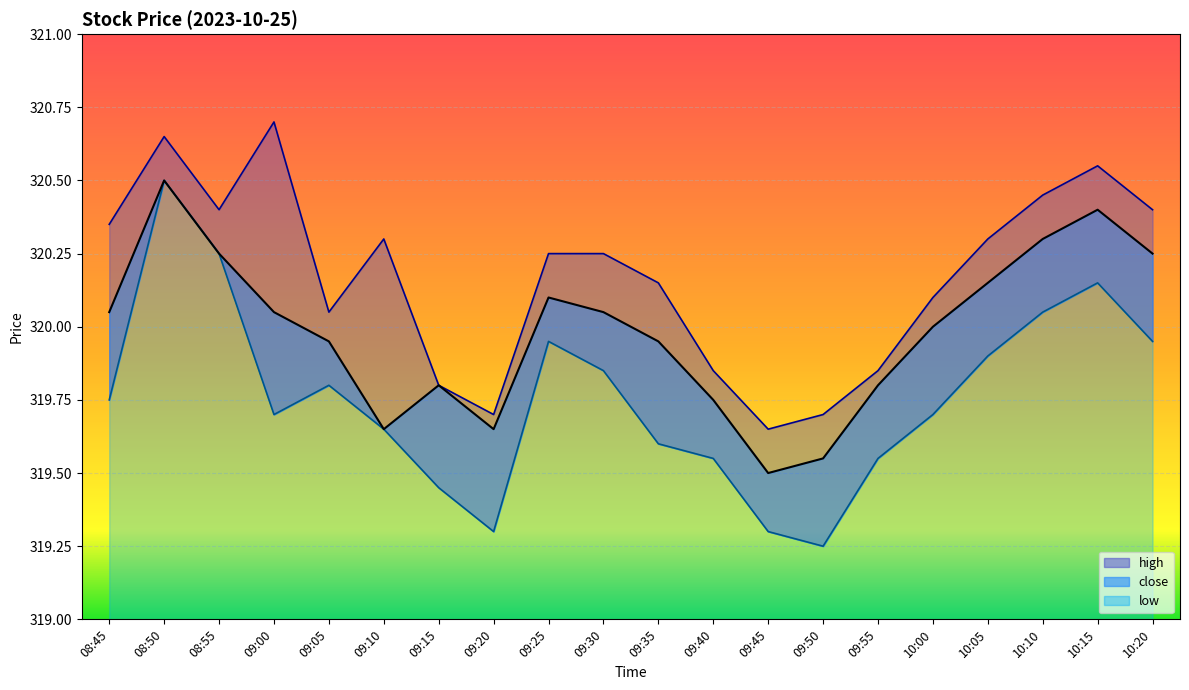

How many lines are shown in the chart?

3